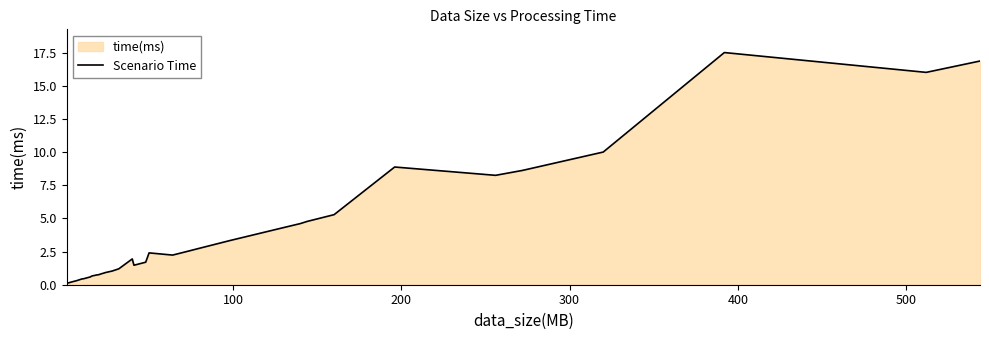

What is the value of the 28th point from the left?

2.8